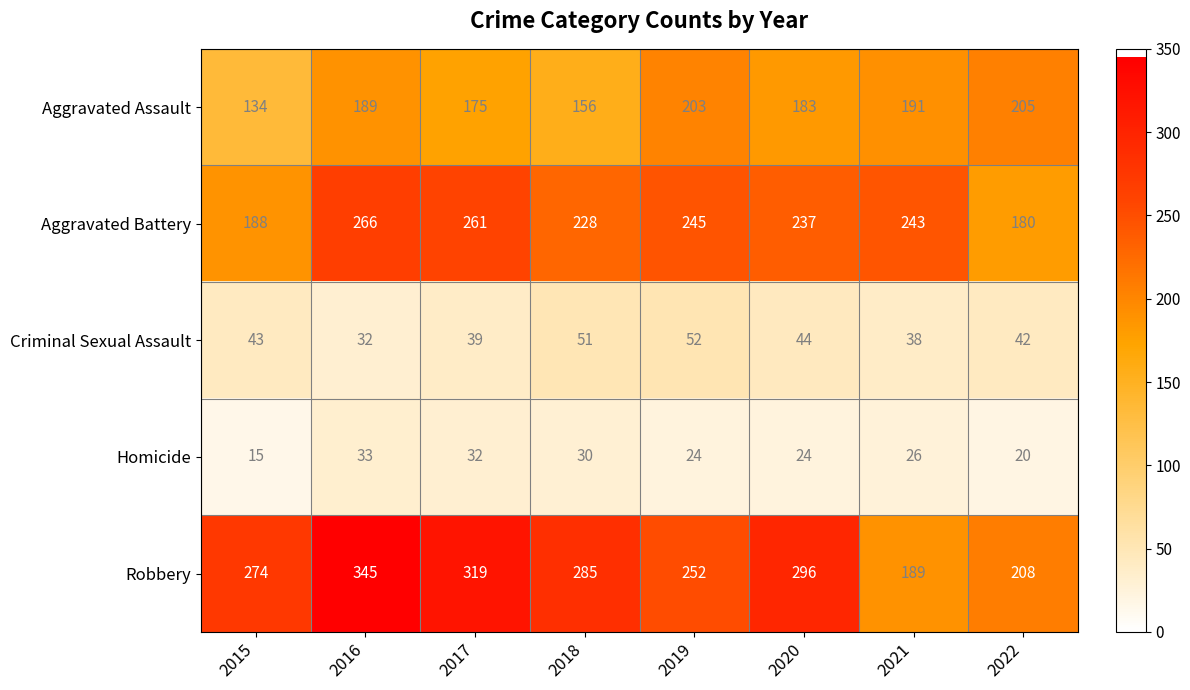

Where is Robbery nearest to the value 267?

2015